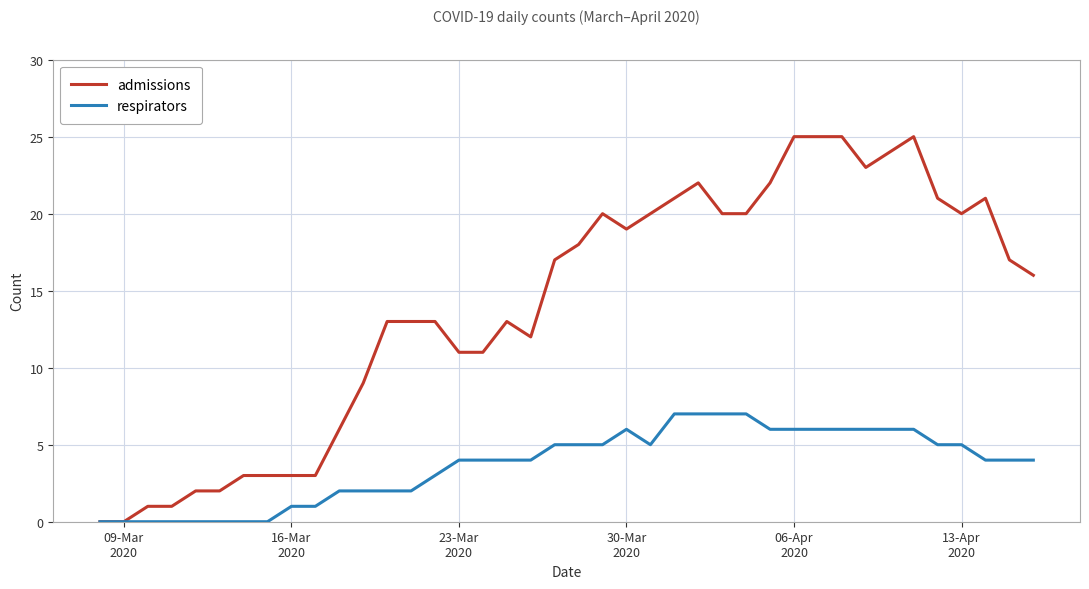

List the series in order of their peak value, highest first.

admissions, respirators